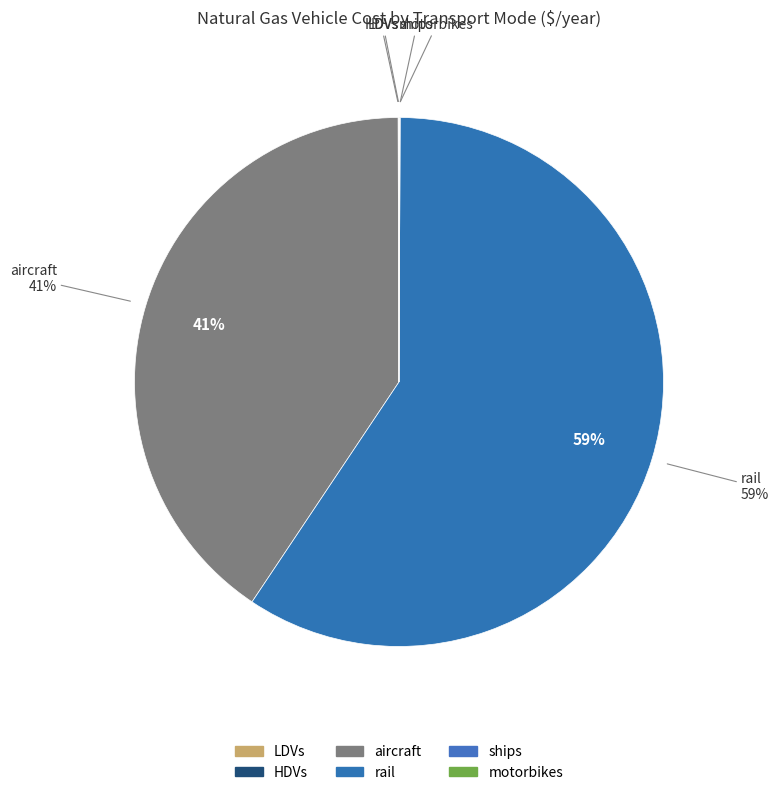

Is there any slice that represents more than half of the pie?

Yes